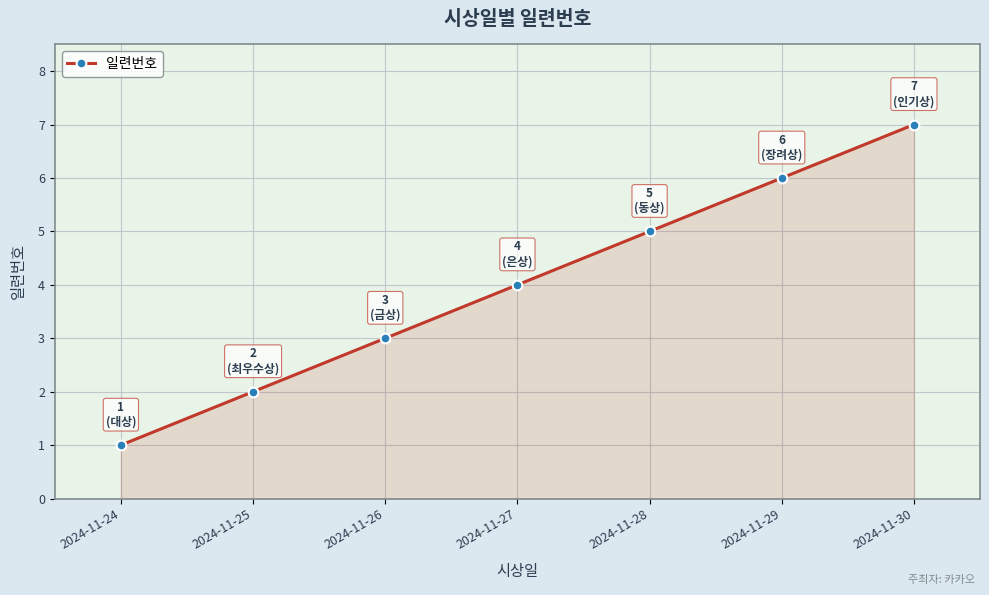

Rank the categories by value from lowest to highest.

2024-11-24, 2024-11-25, 2024-11-26, 2024-11-27, 2024-11-28, 2024-11-29, 2024-11-30